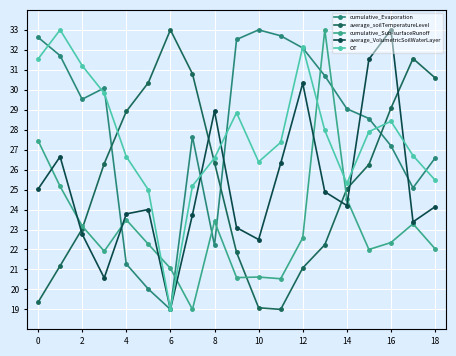

What is the minimum value shown in the chart?

19.0